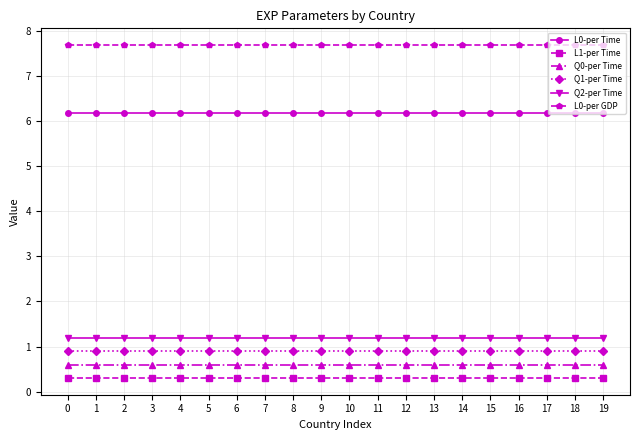

Is it true that L0-per Time equals 6.2 at 4?

True